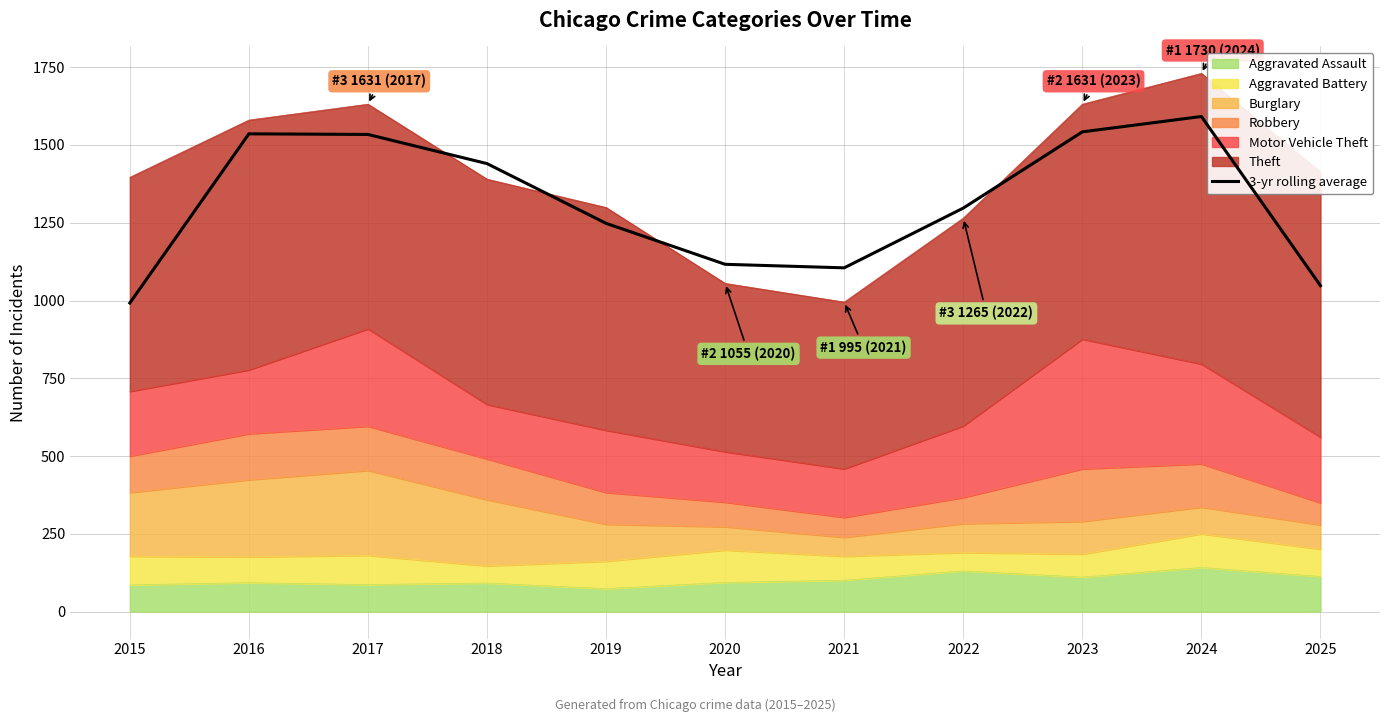

What is the difference between the values at 2015 and 2025?

55.7